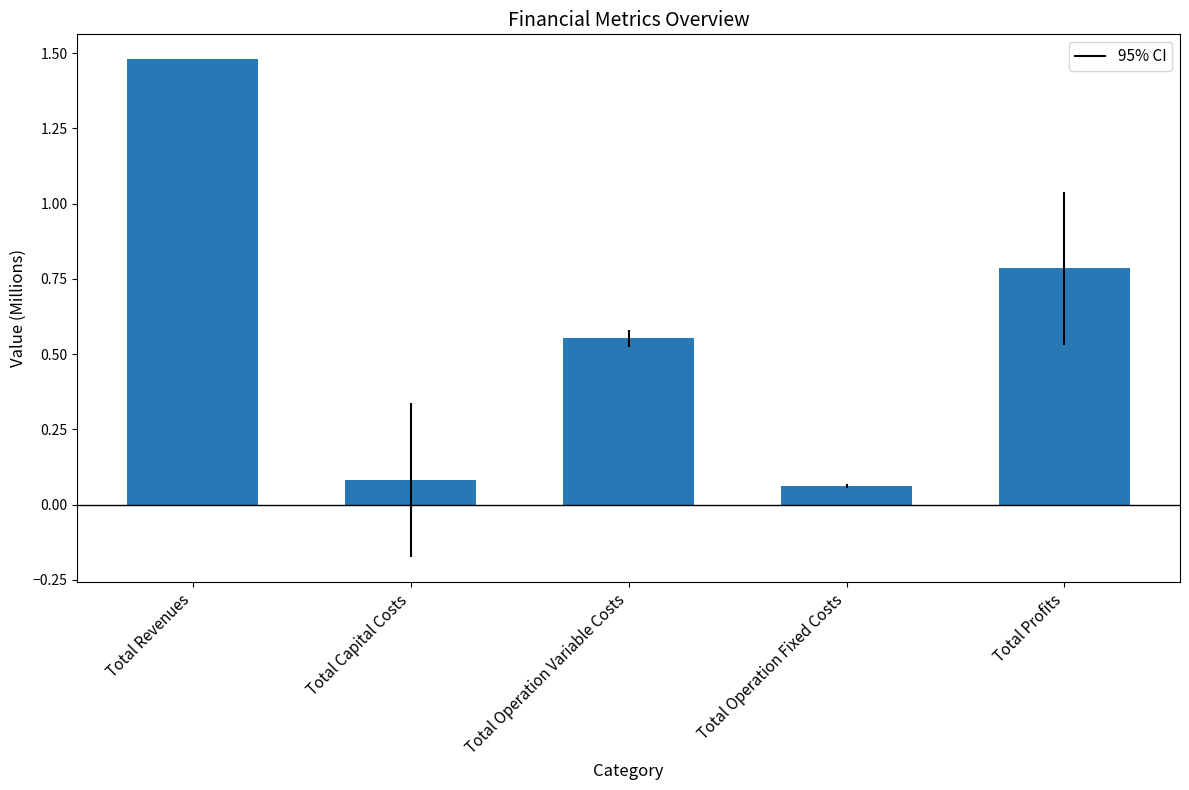

What value does the data have at Total Profits?

0.8